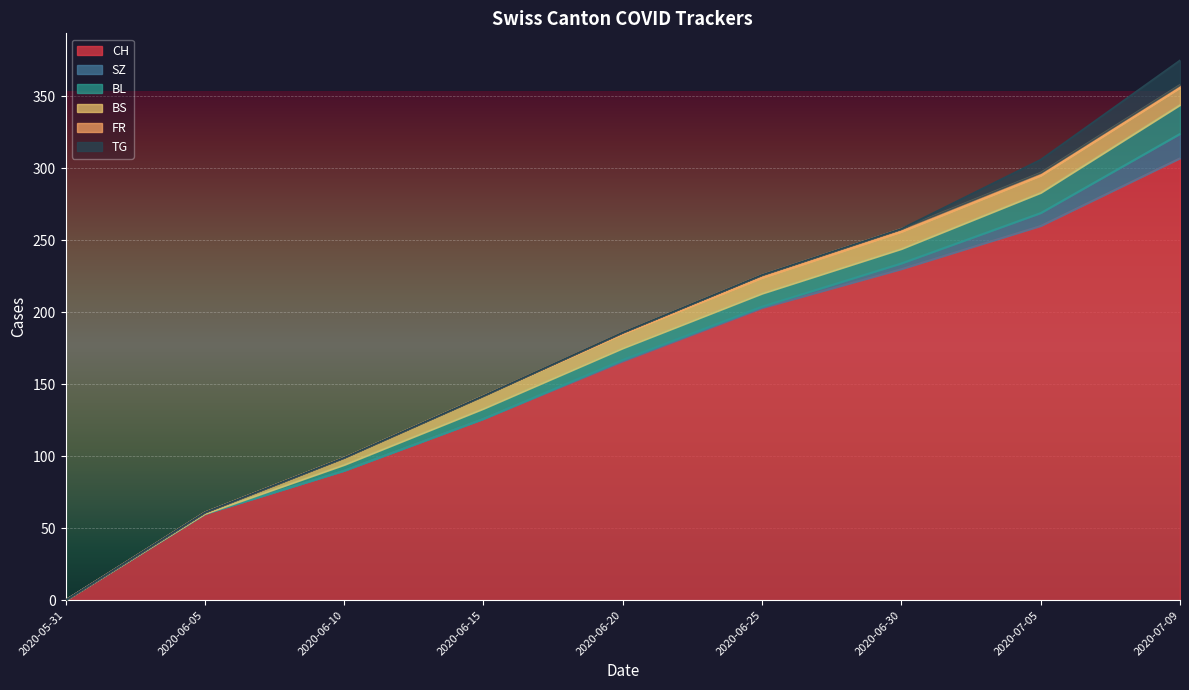

What is the total value across all series at 2020-06-20?

186